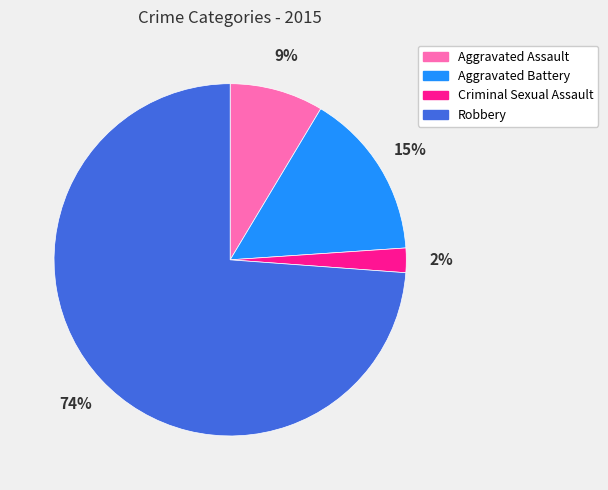

Do Criminal Sexual Assault and Aggravated Assault together represent more than half of the pie?

No